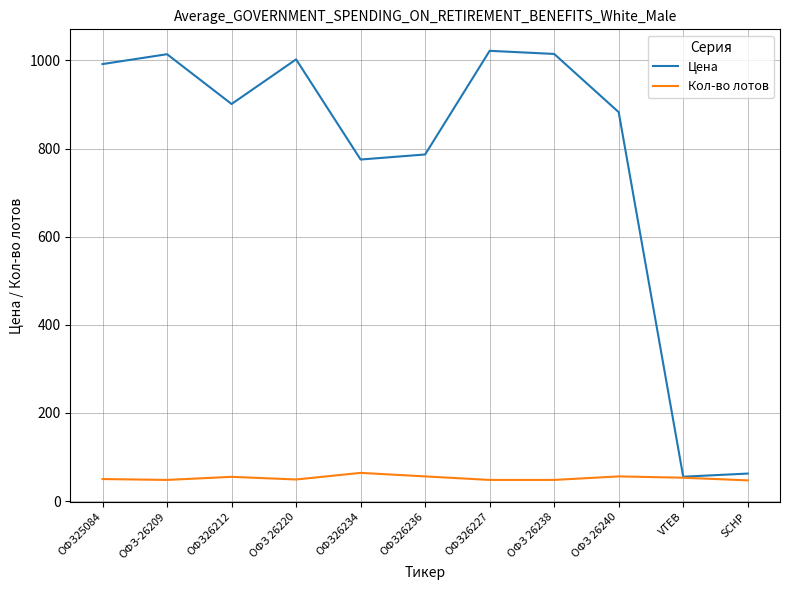

The value of Цена at ОФЗ26234 is 775.0. True or false?

True